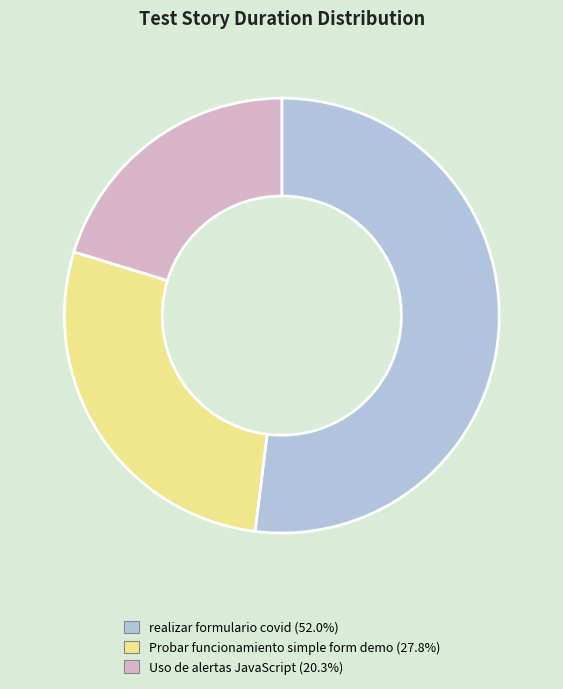

Rank the categories by value from highest to lowest.

realizar formulario covid, Probar funcionamiento simple form demo, Uso de alertas JavaScript